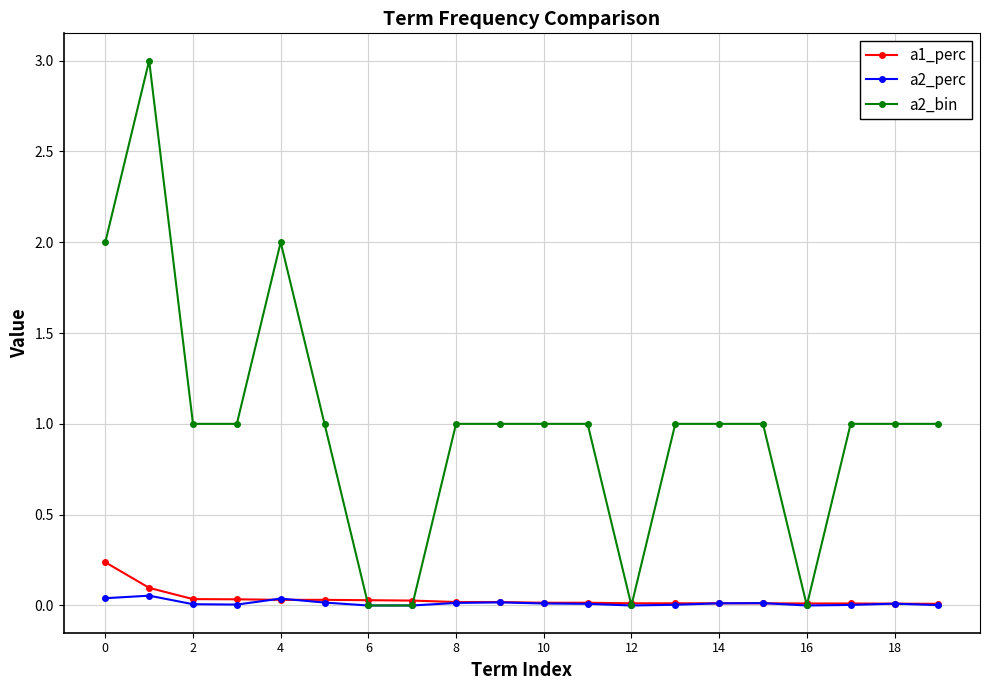

Which series has the largest range (max minus min)?

a2_bin